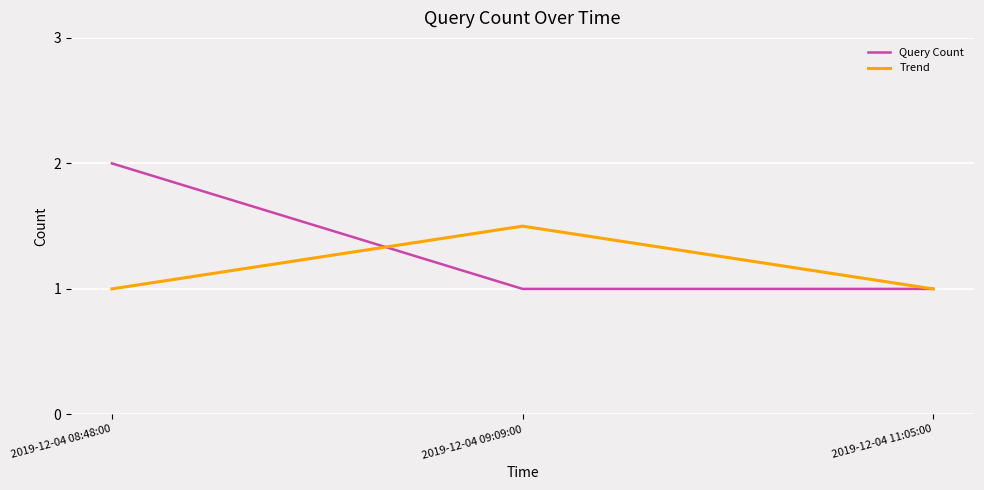

Which series has the largest total across all categories?

Query Count